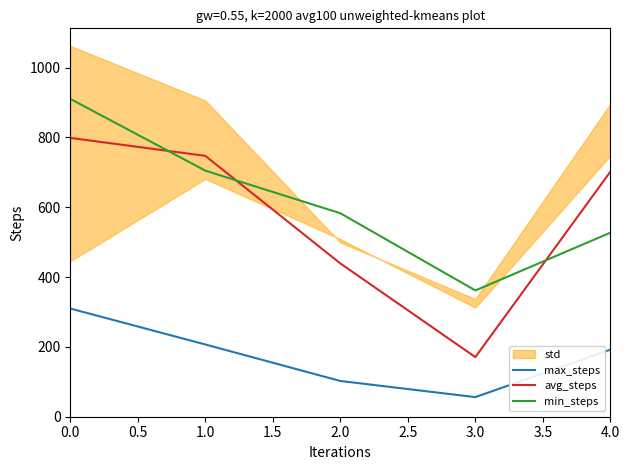

True or false: min_steps has more than 2 interior local peaks.

False